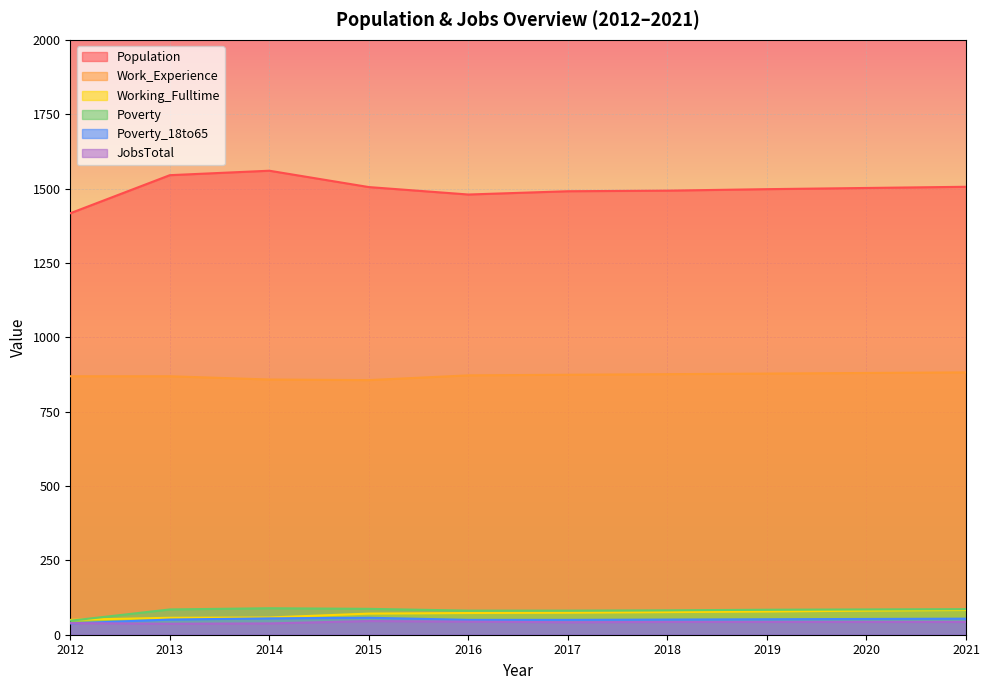

What is the value of the Population point at the 4th from the left?

1505